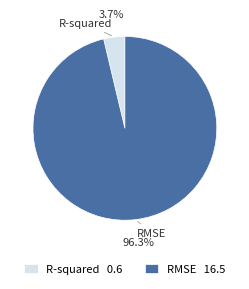

Rank the categories by value from lowest to highest.

R-squared, RMSE